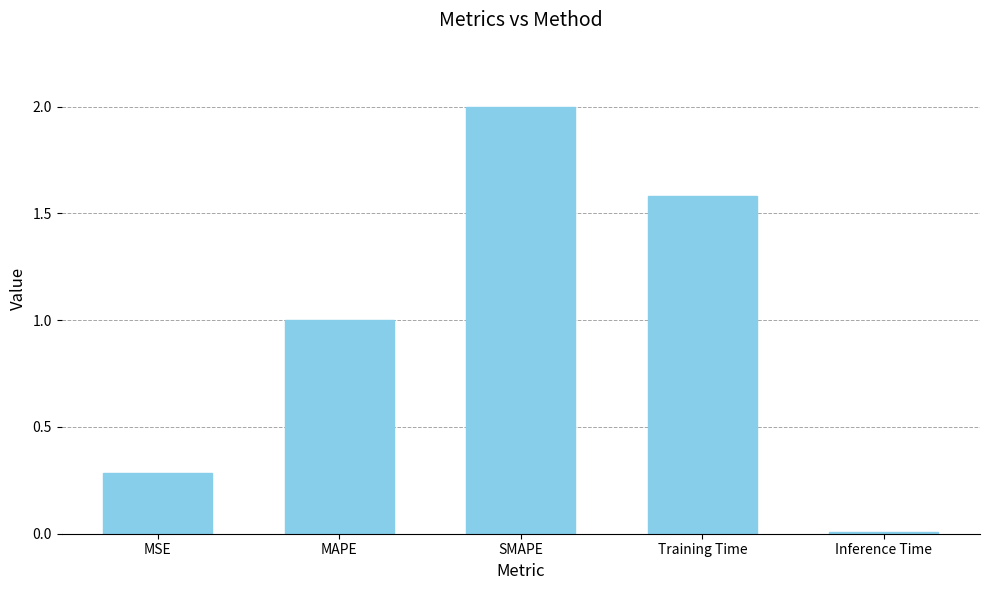

Approximately how many times larger is the value at MSE compared to MAPE?

0.3